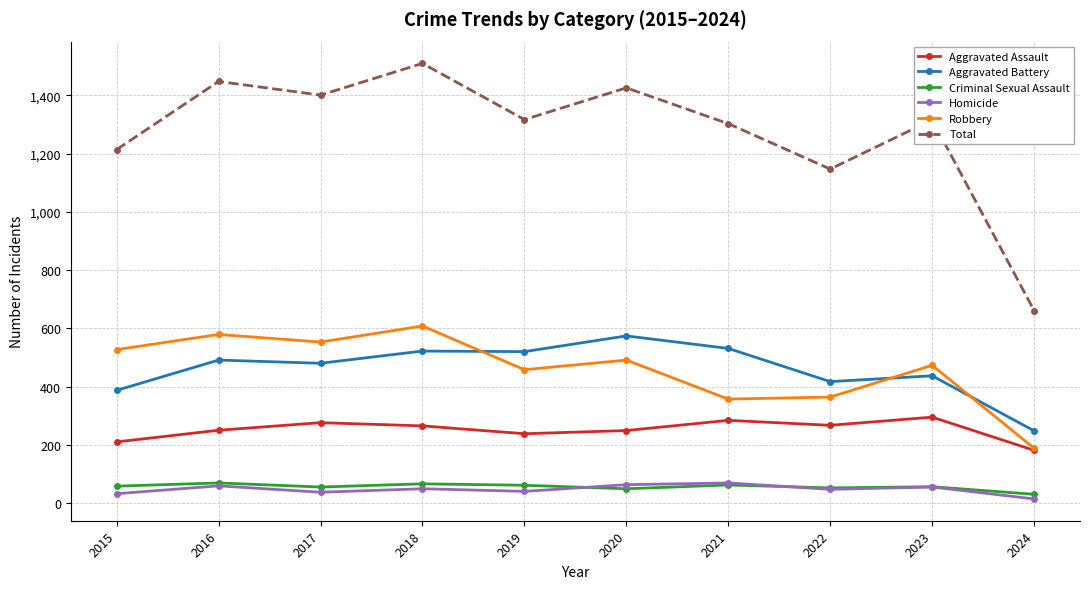

What is the lowest value of the Robbery series?

188